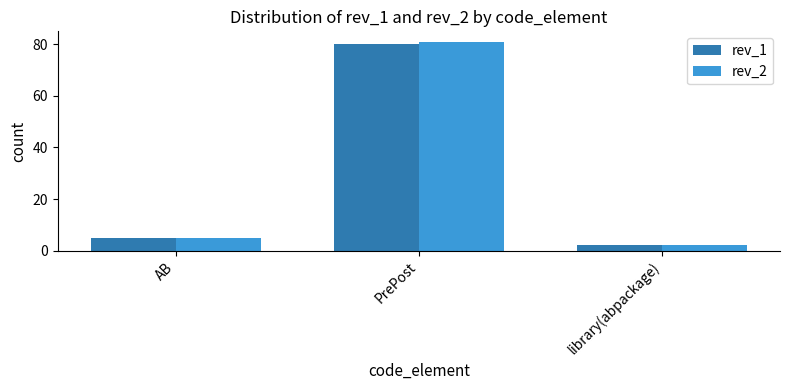

What position from the left is AB?

1